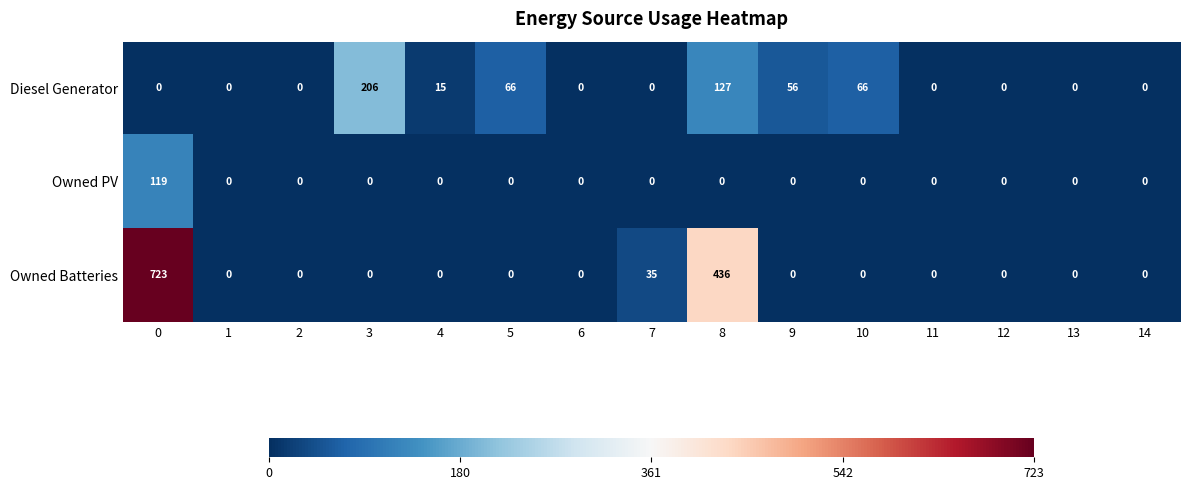

Which series has the largest range (max minus min)?

Owned Batteries